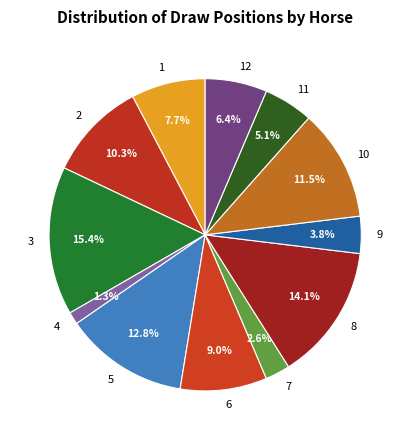

Rank the categories by value from highest to lowest.

3, 8, 5, 10, 2, 6, 1, 12, 11, 9, 7, 4